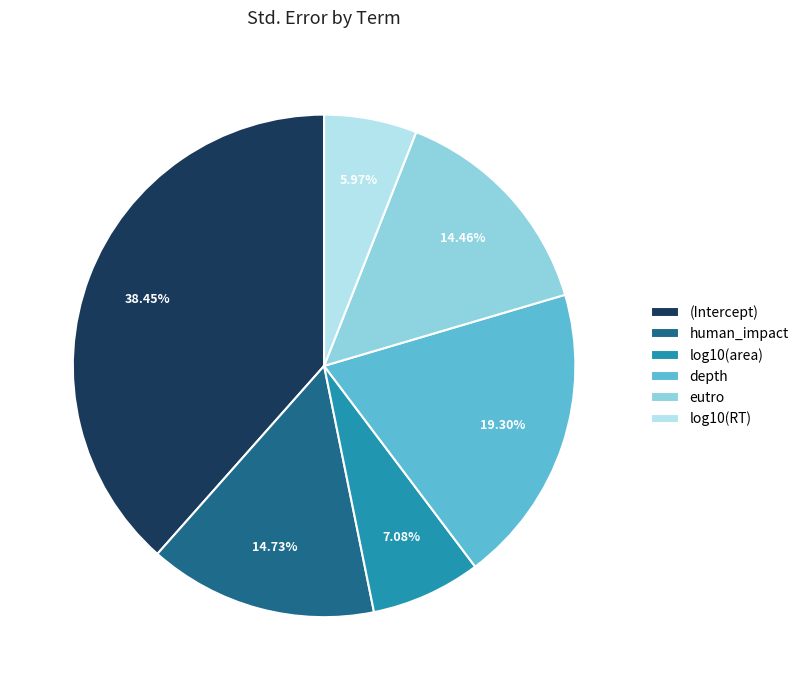

True or false: human_impact accounts for 2% of the total.

False